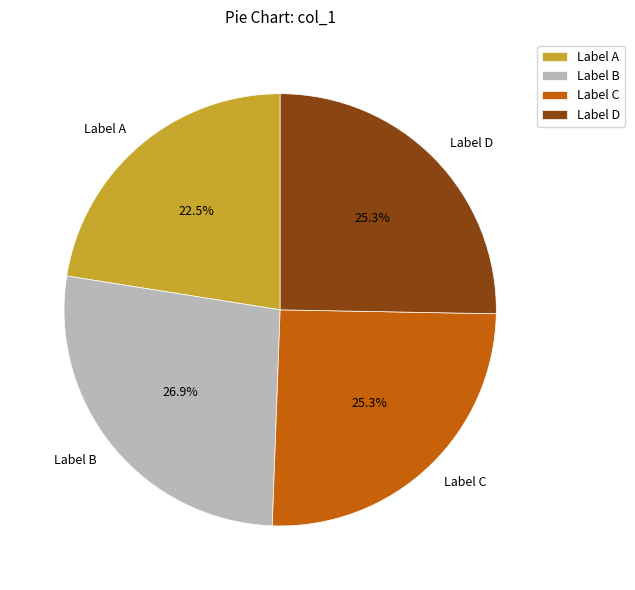

What is the total percentage of Label B and Label A?

49.4%